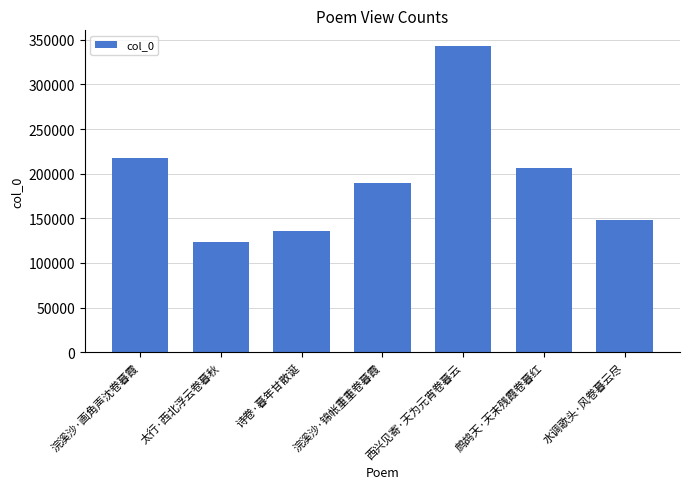

What is the difference between the values at 西兴见寄·天为元宵卷暮云 and 鹧鸪天·天末残霞卷暮红?

137687